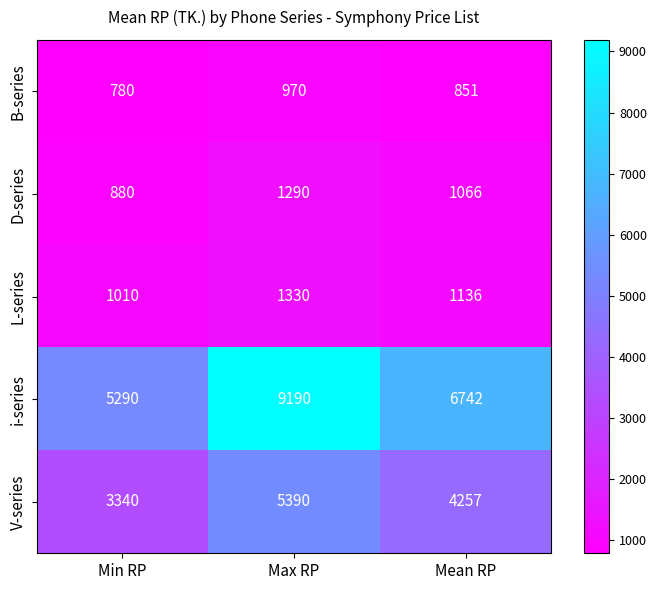

At which label is V-series closest to 4365?

Mean RP